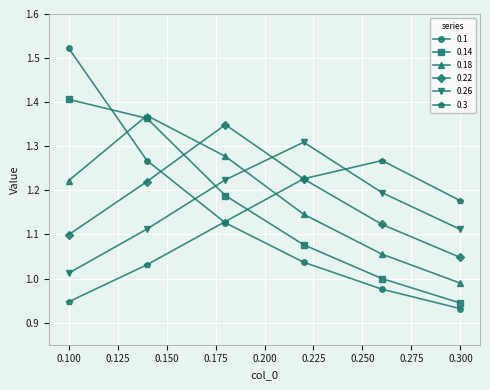

In 0.18, how many points are higher than both neighbors (excluding endpoints)?

1